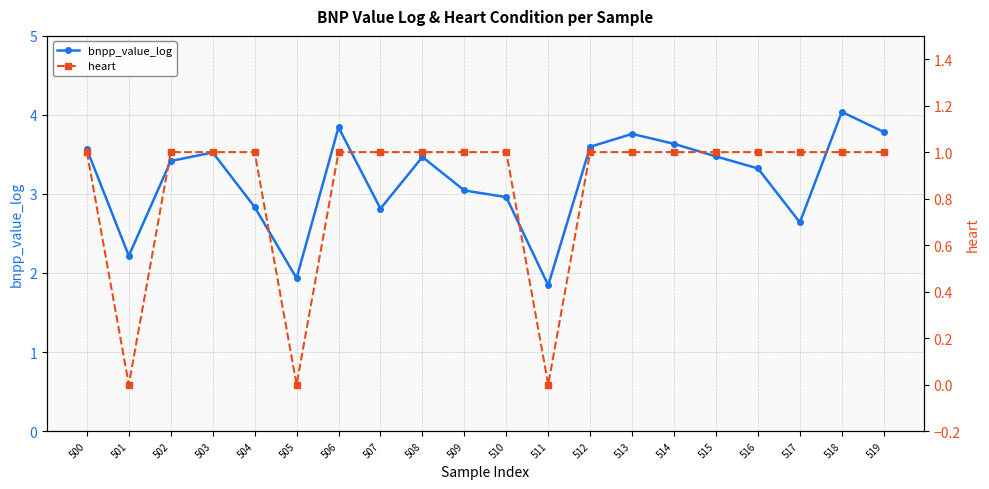

What is the sum of the heart values at 506 and 505?

1.0